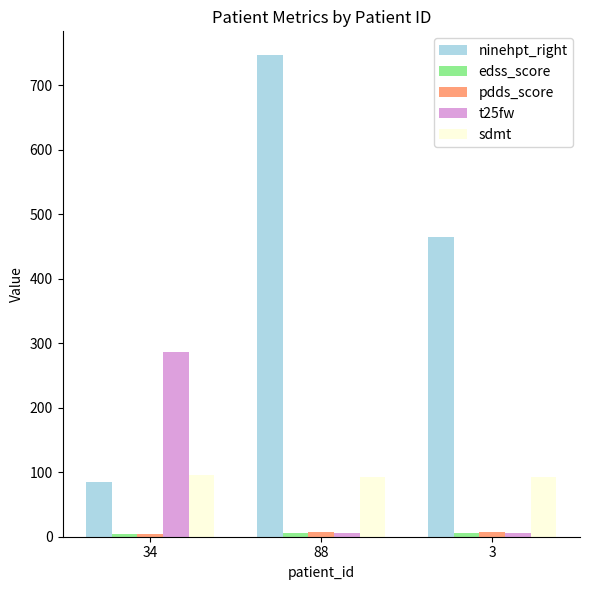

The value of ninehpt_right at 34 is 24.3. True or false?

False